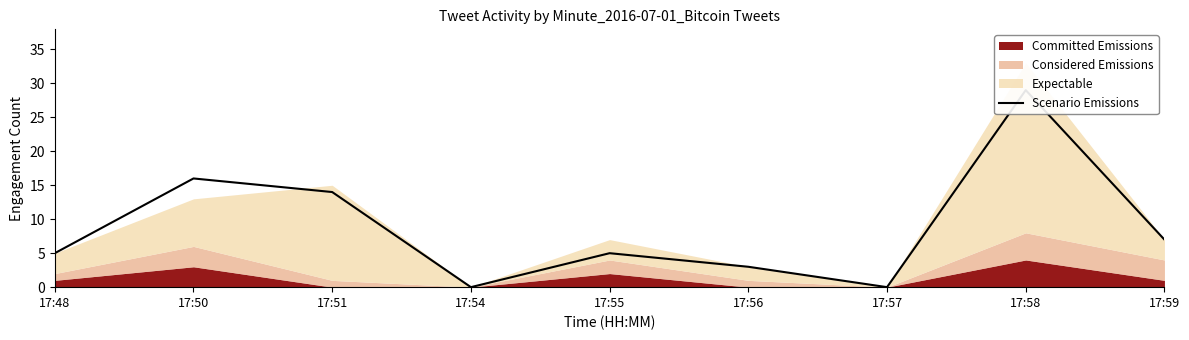

Does the chart have visible grid lines?

No